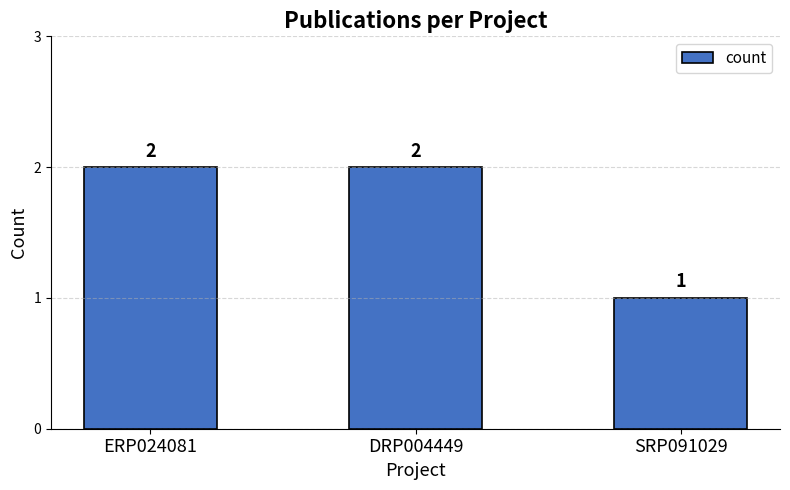

Reading right to left, extract all data points from this chart.

SRP091029=1	DRP004449=2	ERP024081=2